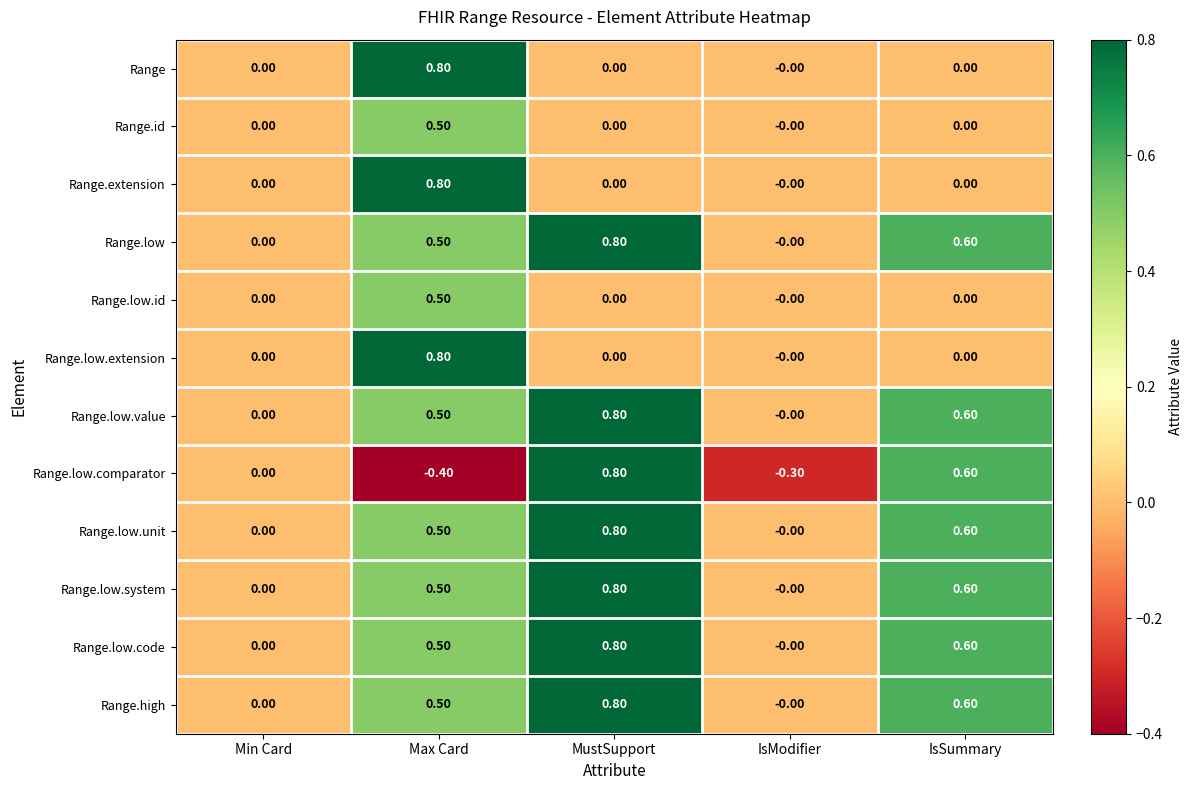

What is the difference between the highest and lowest values at IsSummary?

0.6